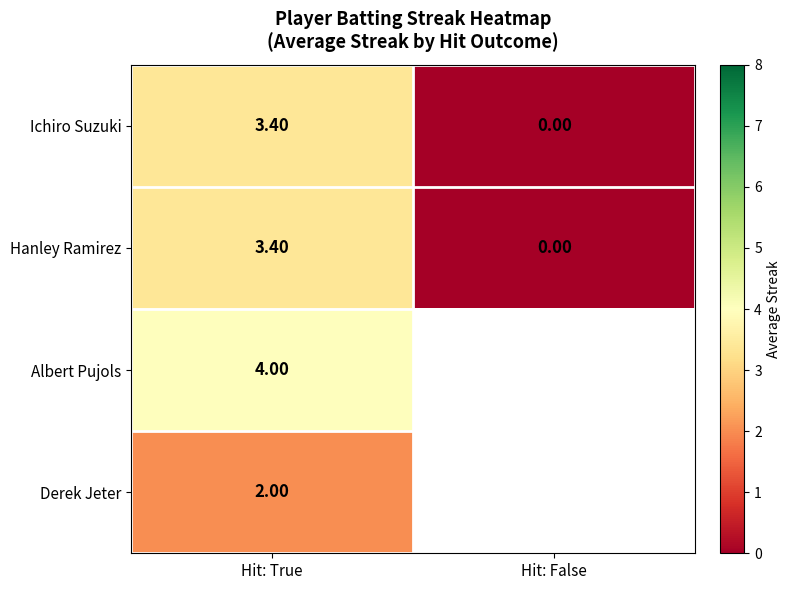

What is the difference between the Hanley Ramirez values at Hit: True and Hit: False?

3.4